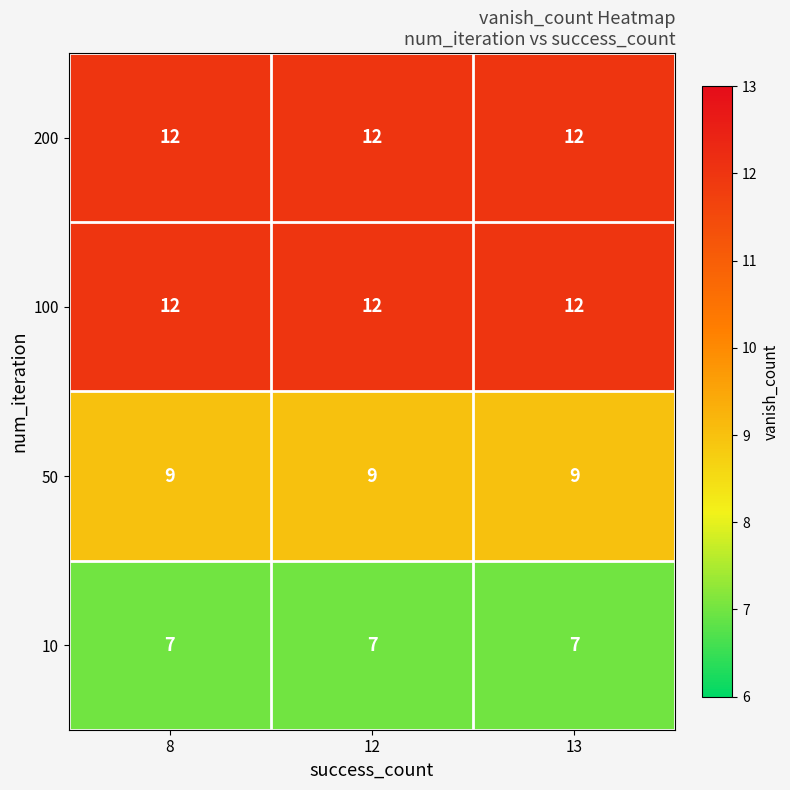

What is the spread (max minus min) of values at 8?

5